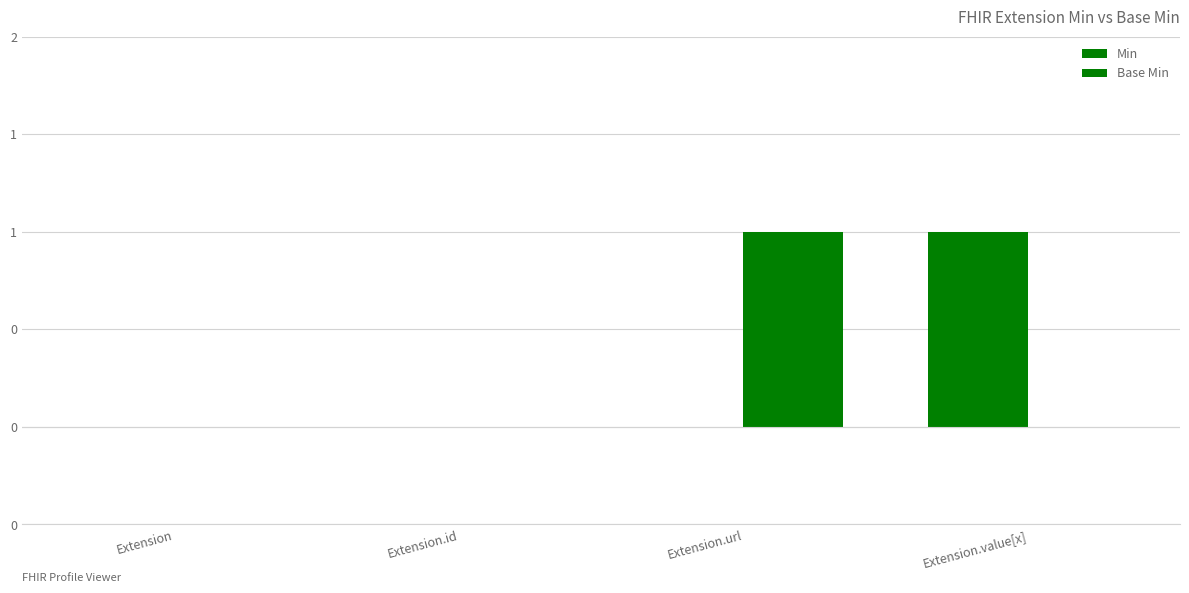

Reading left to right, transcribe all the data shown in this chart.

Min: Extension=0	Extension.id=0	Extension.url=0	Extension.value[x]=1
Base Min: Extension=0	Extension.id=0	Extension.url=1	Extension.value[x]=0